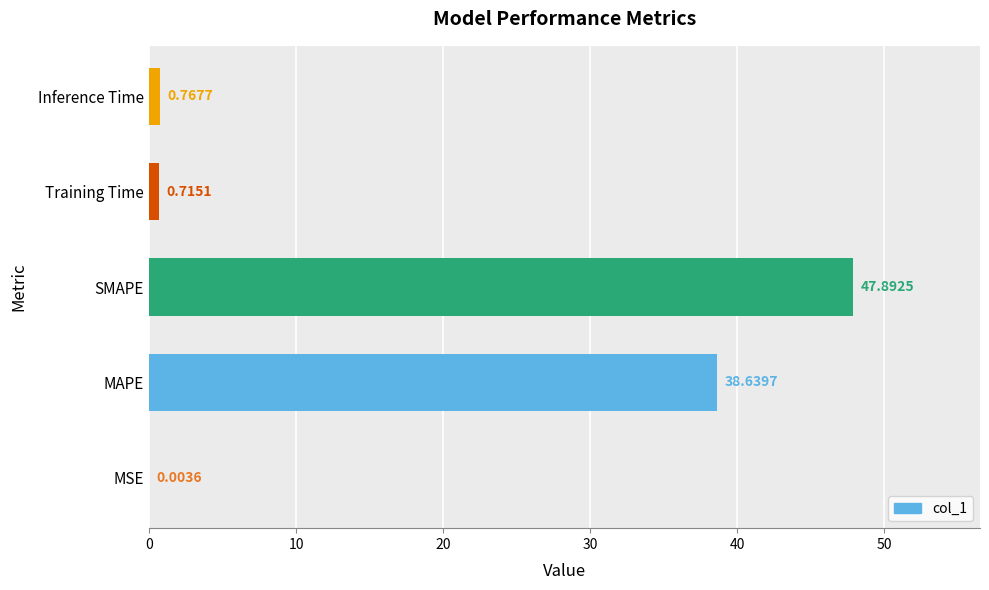

Which label corresponds to the largest value in the chart?

SMAPE